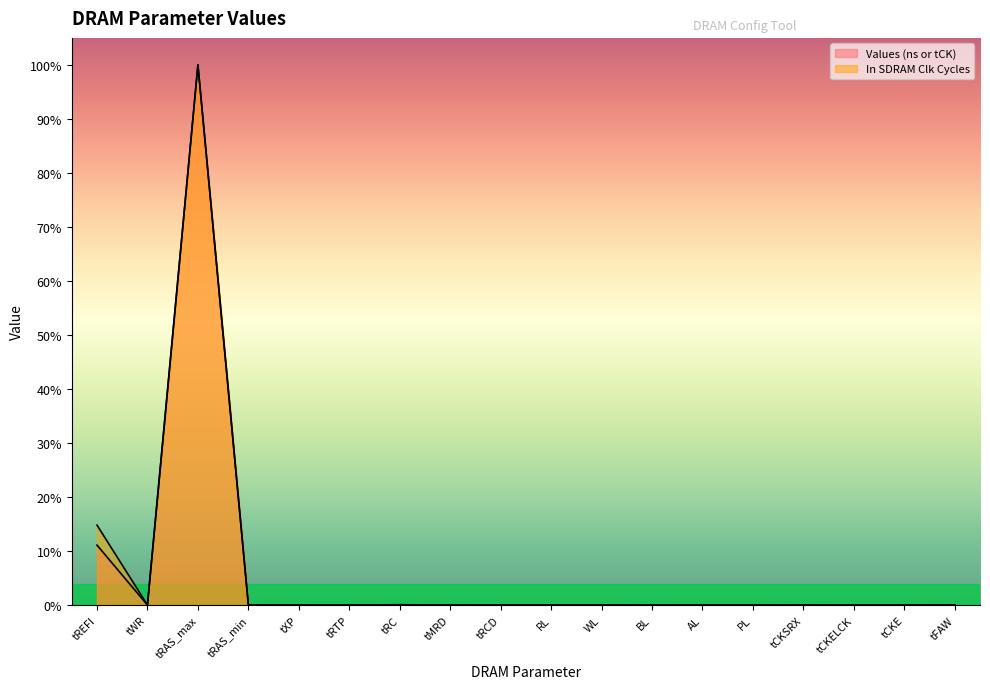

Is it true that Values (ns or tCK) equals 0.0 at AL?

True